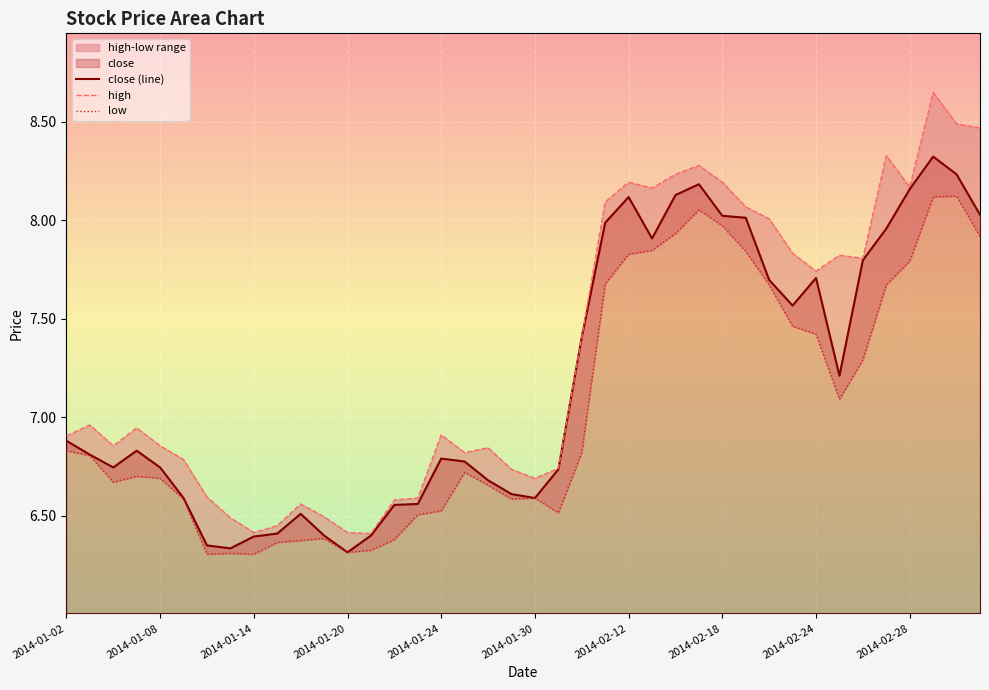

Does the chart display data point markers on the line(s)?

No